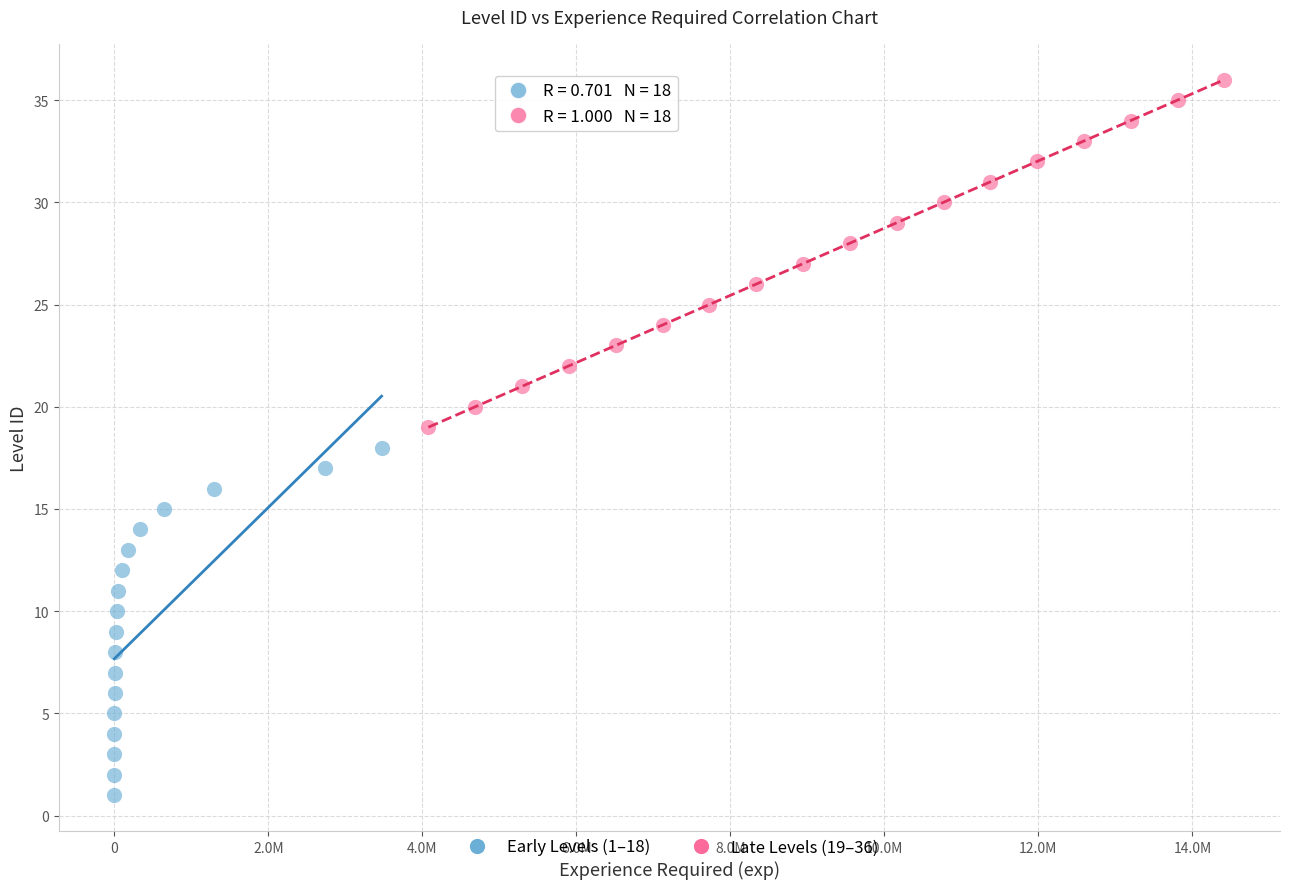

Which series contains the highest Y value?

Late Levels (19–36)